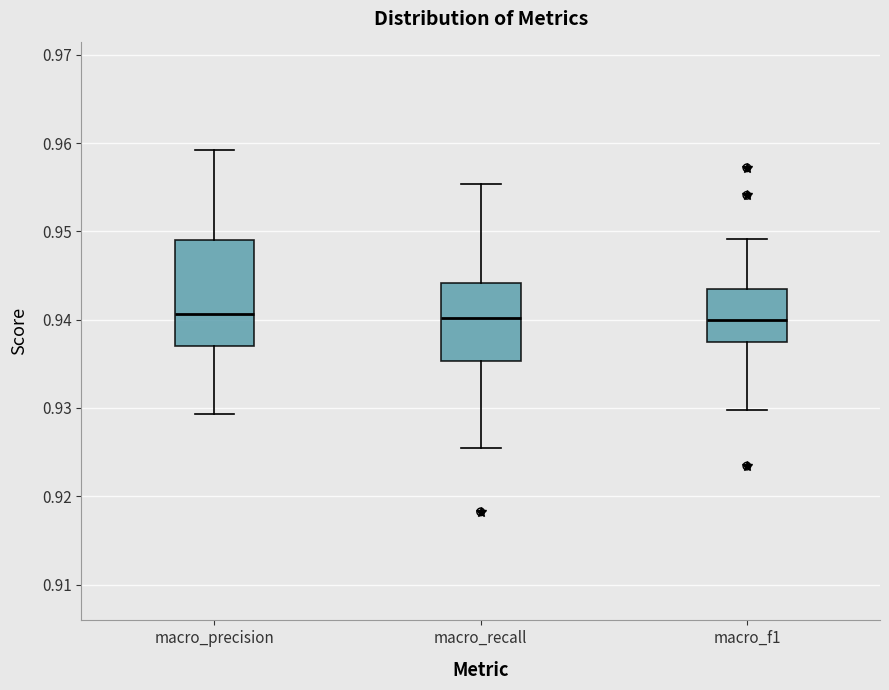

Which box is the tallest, from its lower edge to its upper edge?

macro_precision